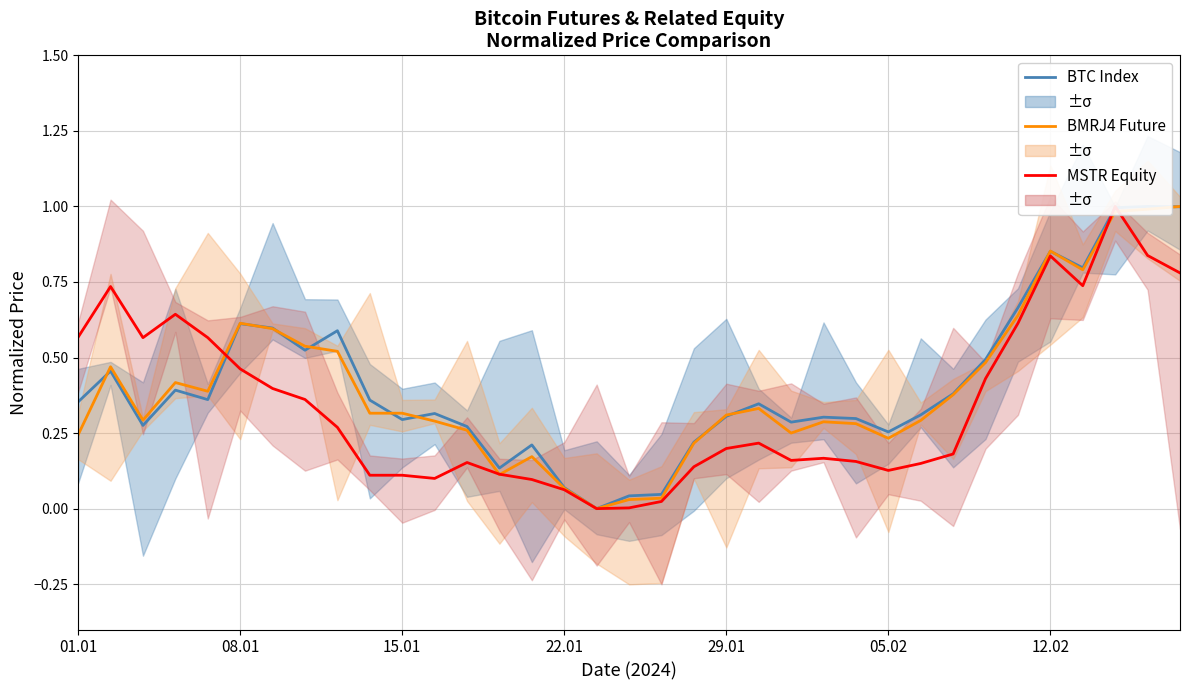

Which series has the widest spread of values?

BTC Index